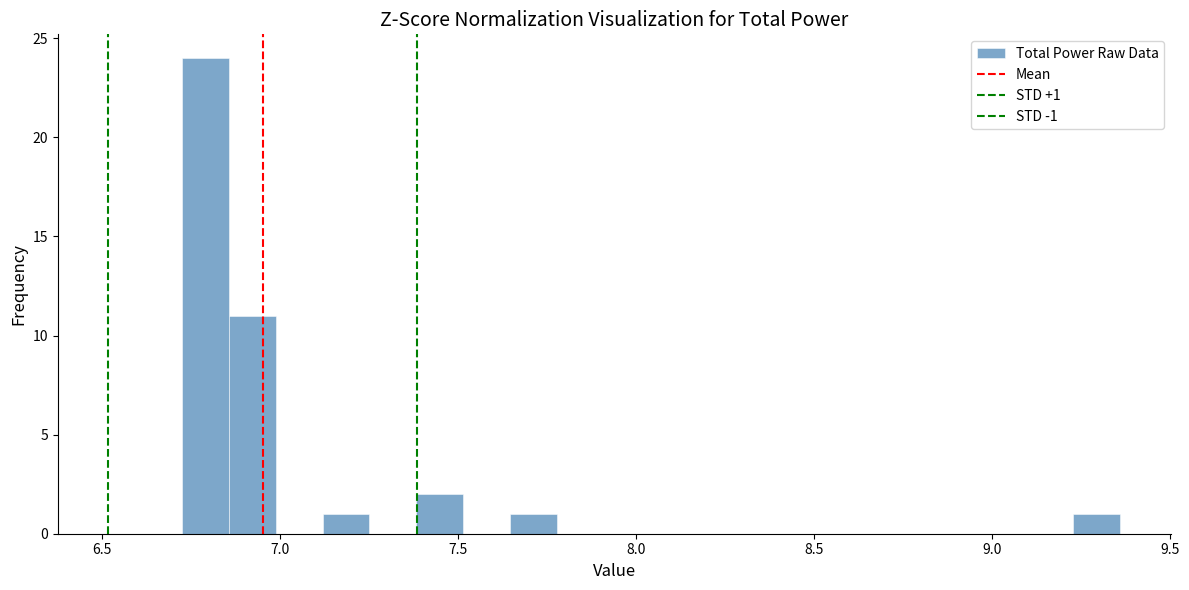

Around what value on the x-axis is the tallest bar? Give the approximate position of its centre, as read against the axis.

6.80